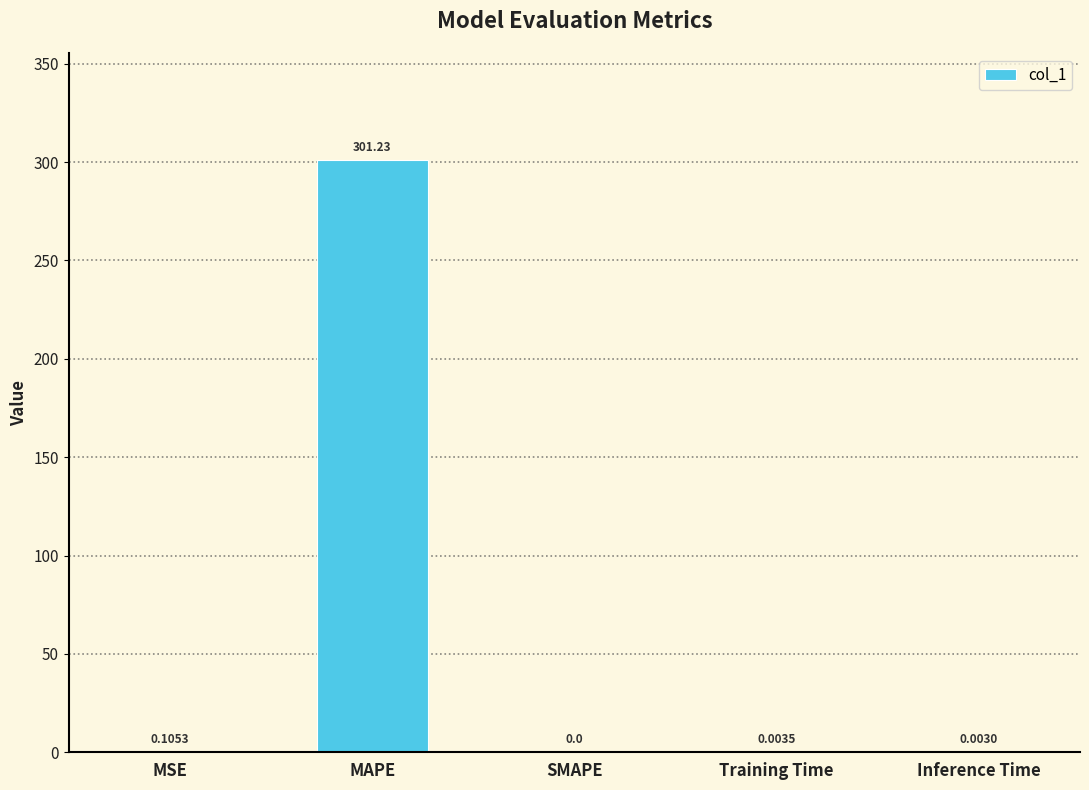

Which label corresponds to the largest value in the chart?

MAPE